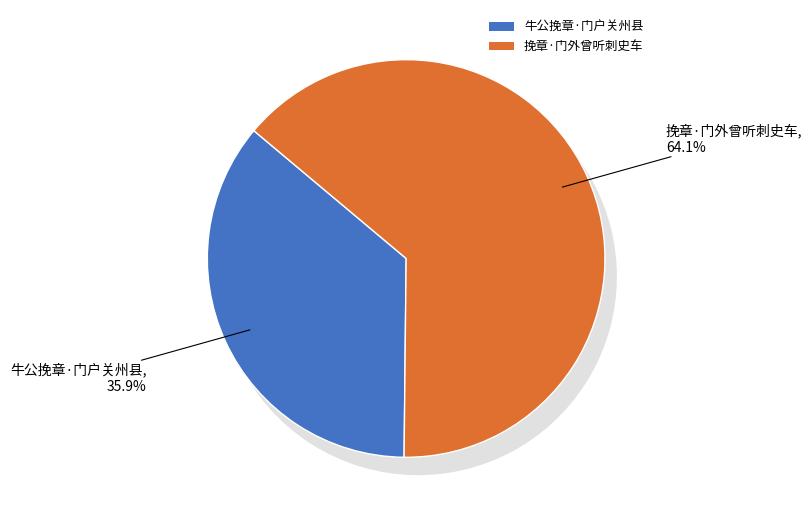

Does any single category account for the majority?

Yes